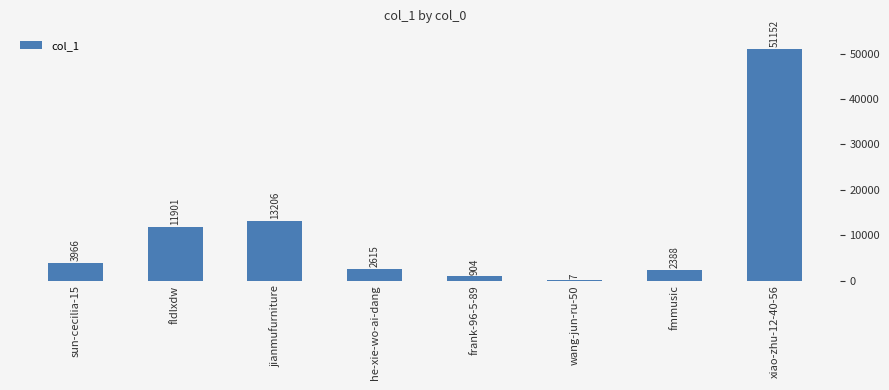

Reading left to right, list all the values displayed in this chart.

sun-cecilia-15=3966	fldlxdw=11901	jianmufurniture=13206	he-xie-wo-ai-dang=2615	frank-96-5-89=904	wang-jun-ru-50=7	fmmusic=2388	xiao-zhu-12-40-56=51152